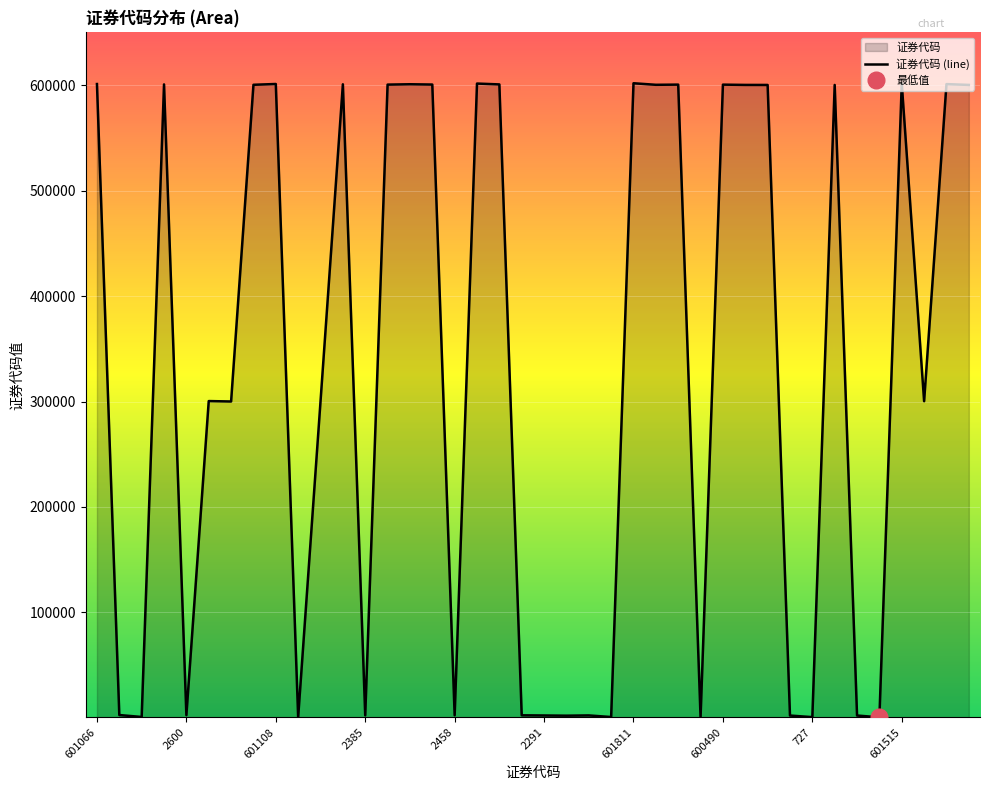

What is the difference between the maximum and minimum values?

601261